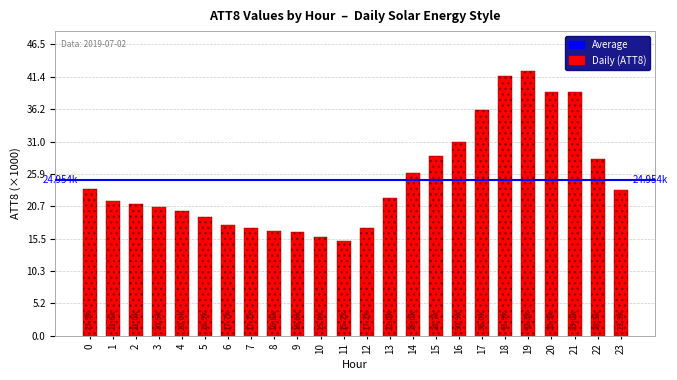

What is the approximate value at 21?

39000